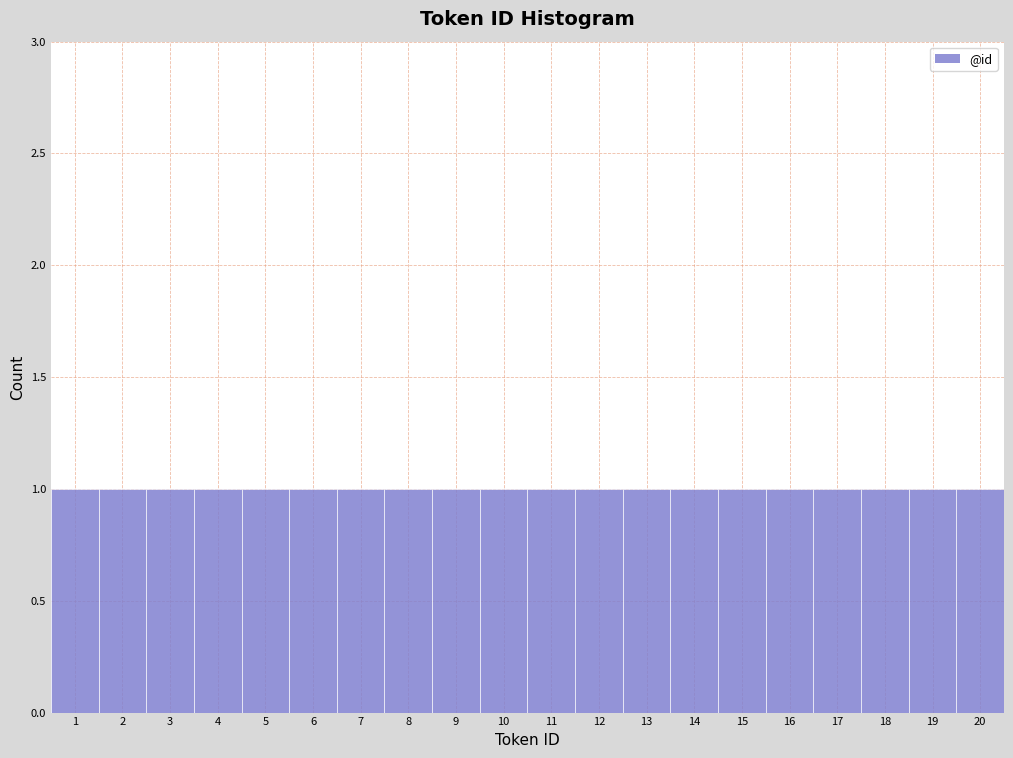

What is the height of the bar covering 18.5 to 19.5 on the x-axis? The values are not printed on the chart, so give them approximately, as read against the axis.

1